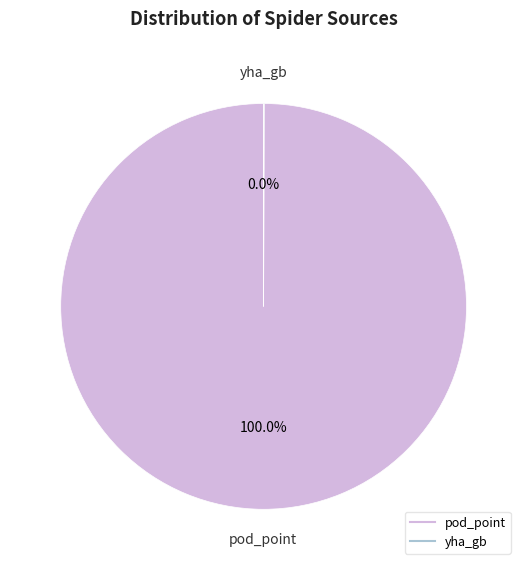

Is there a majority slice in this chart?

Yes